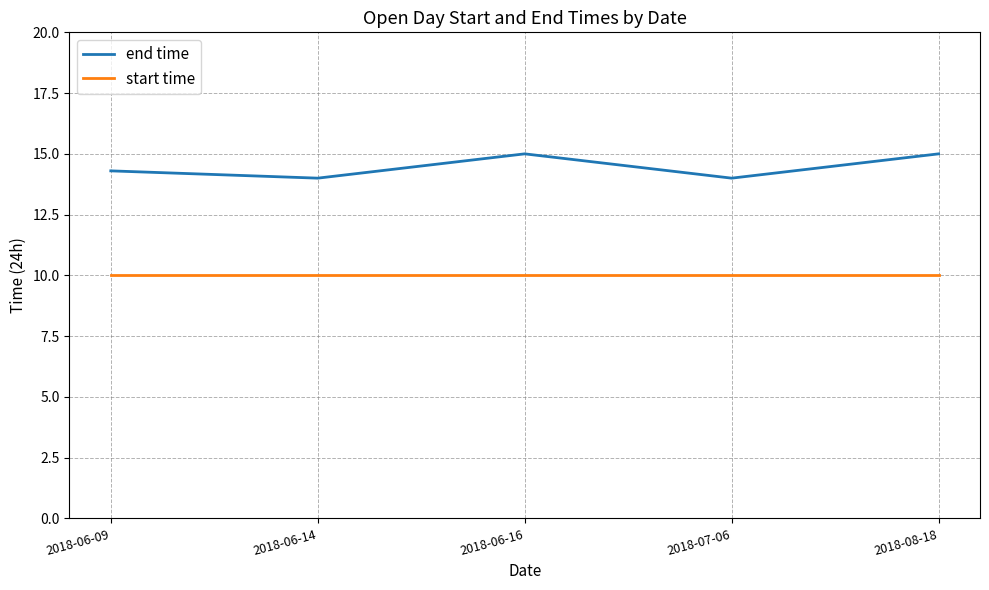

True or false: end time has more than 2 points higher than both neighbors.

False